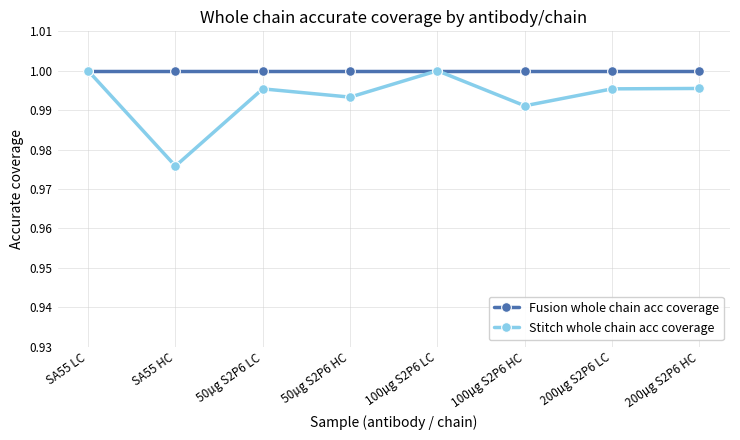

The Stitch whole chain acc coverage series shows 1.0 at SA55 LC. True or false?

True